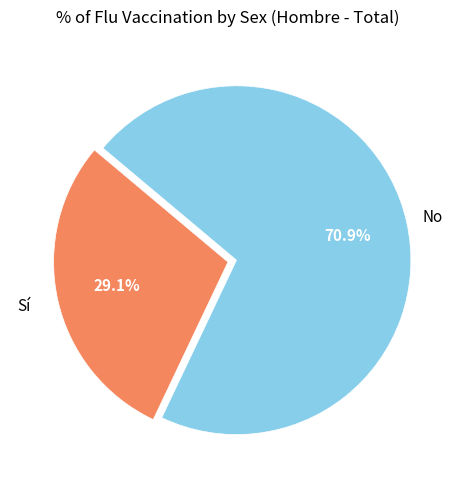

Is there any slice that represents more than half of the pie?

Yes